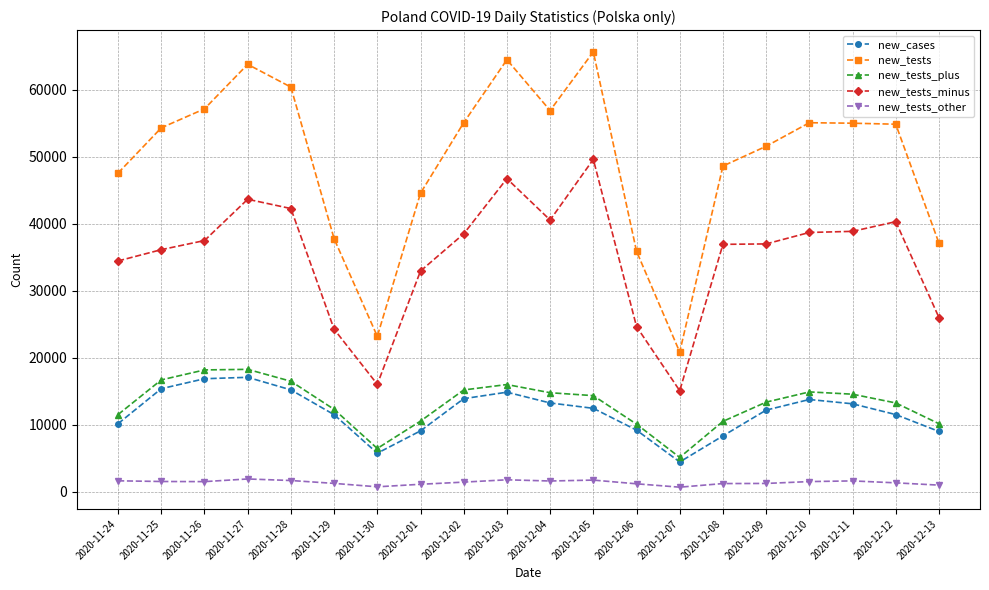

Between 2020-12-09 and 2020-12-13, which series saw the biggest shift?

new_tests